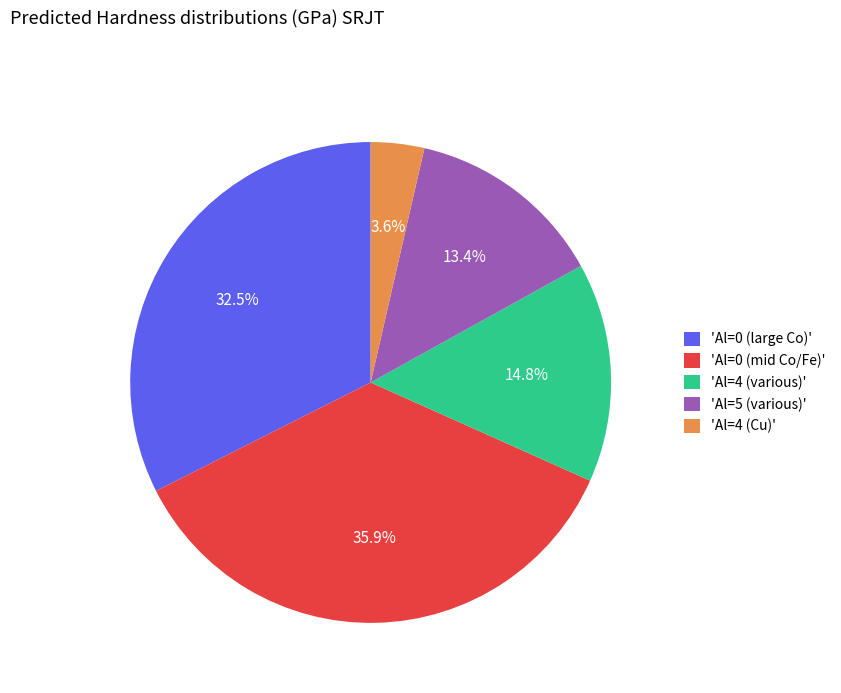

Which has a higher value, 'Al=0 (large Co)' or 'Al=4 (Cu)'?

'Al=0 (large Co)'